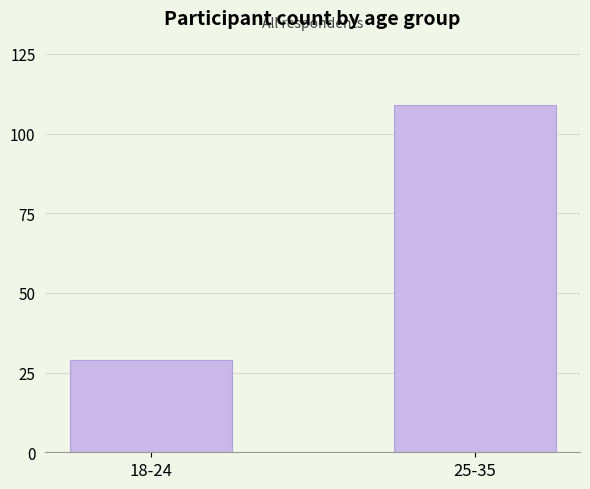

The chart shows a value of 109 at 25-35. True or false?

True